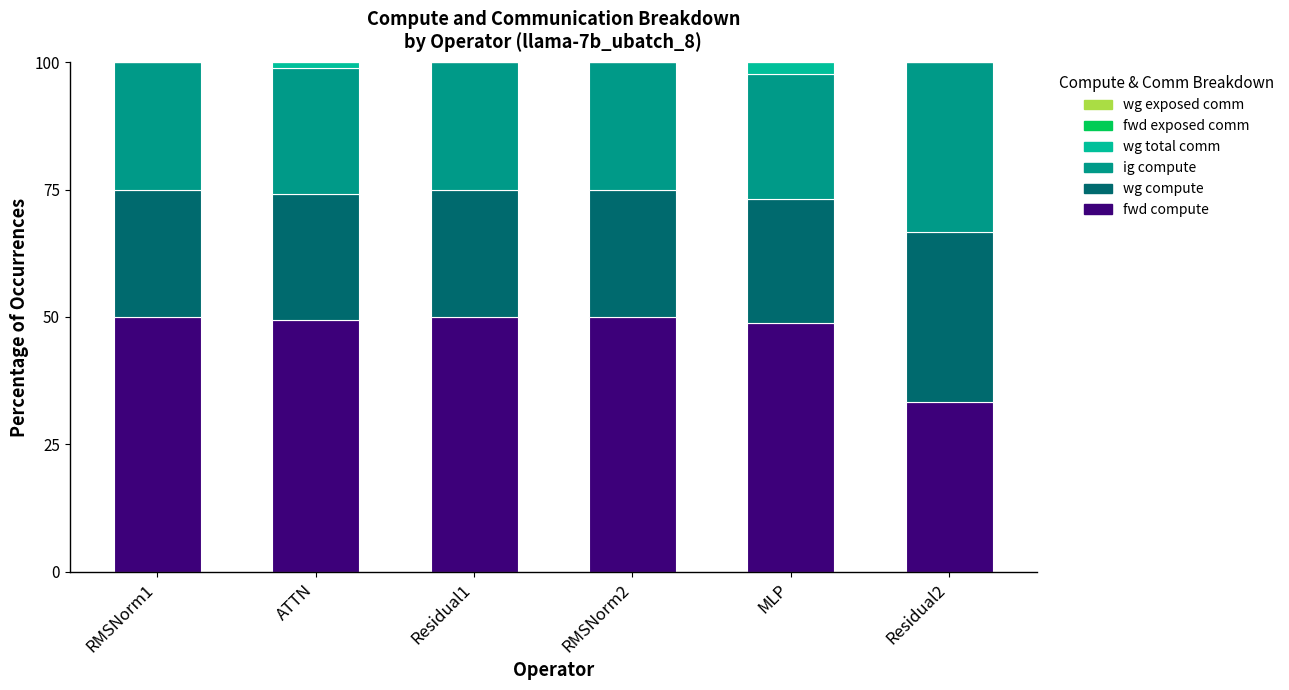

What is the maximum value for fwd compute?

50.0